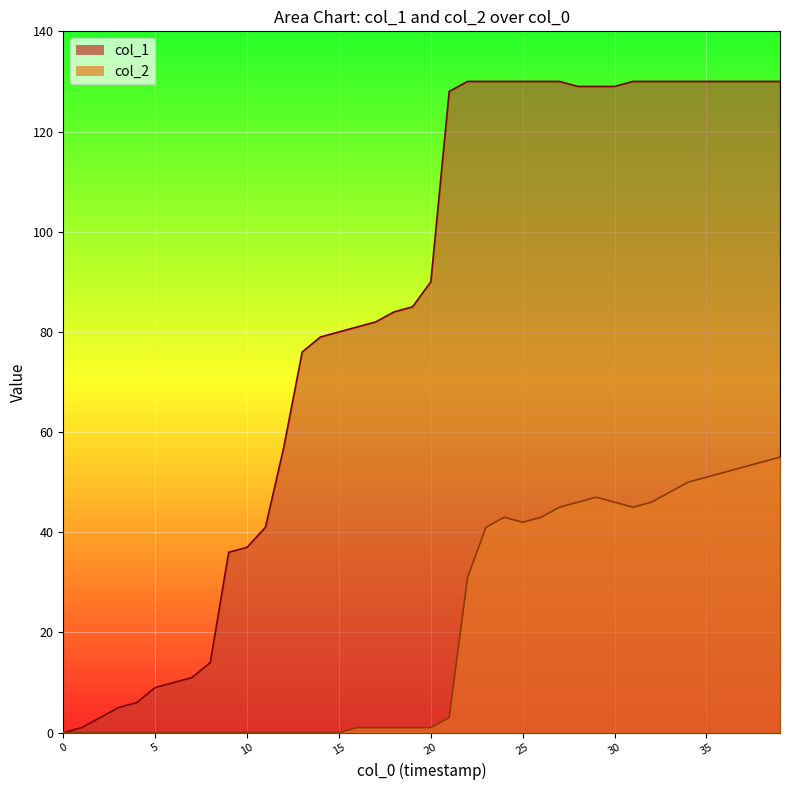

List the series in order of their peak value, highest first.

col_1, col_2